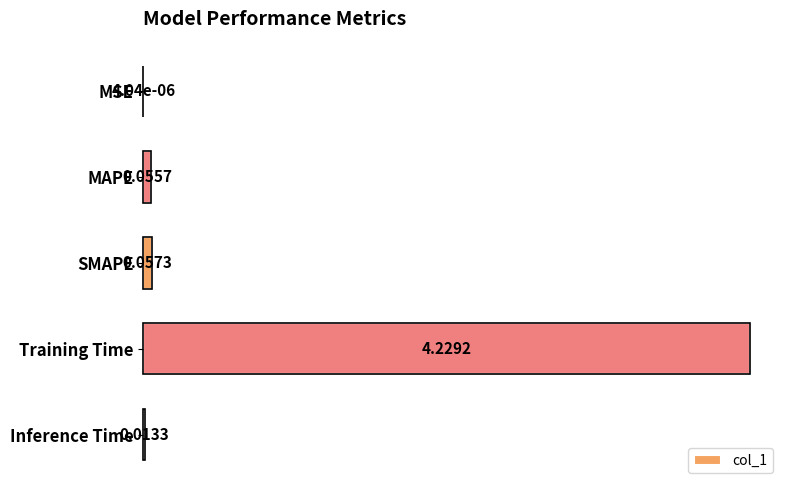

Between Inference Time and MSE, which is larger?

Inference Time